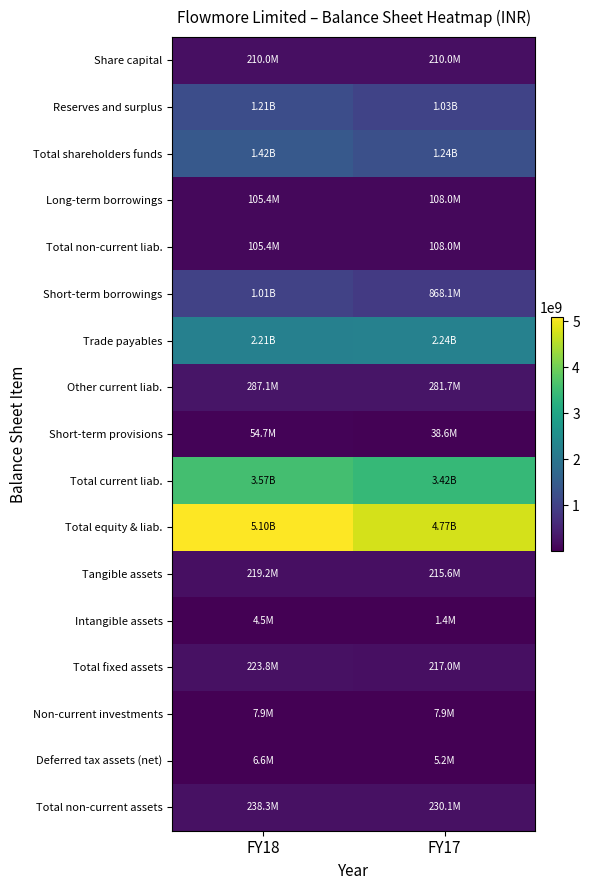

At which category does the chart reach its peak across all series?

FY18